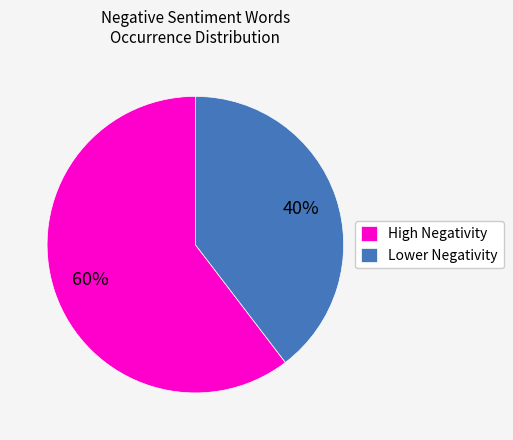

Is it true that High Negativity is 48% of the pie?

False